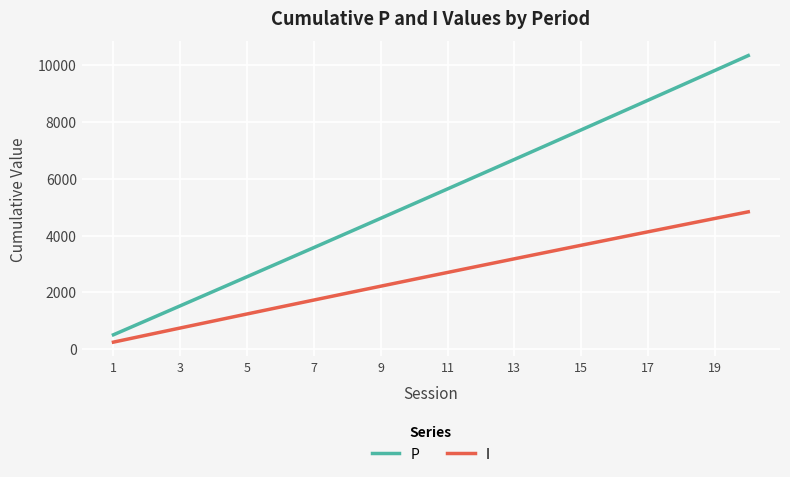

Which series has the largest total across all categories?

P